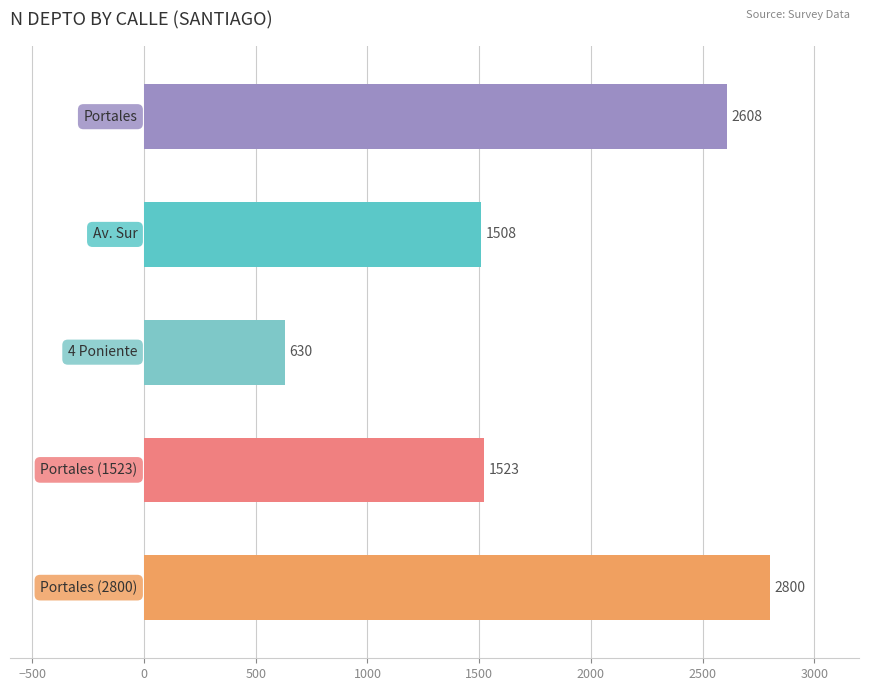

What is the smallest value displayed?

630